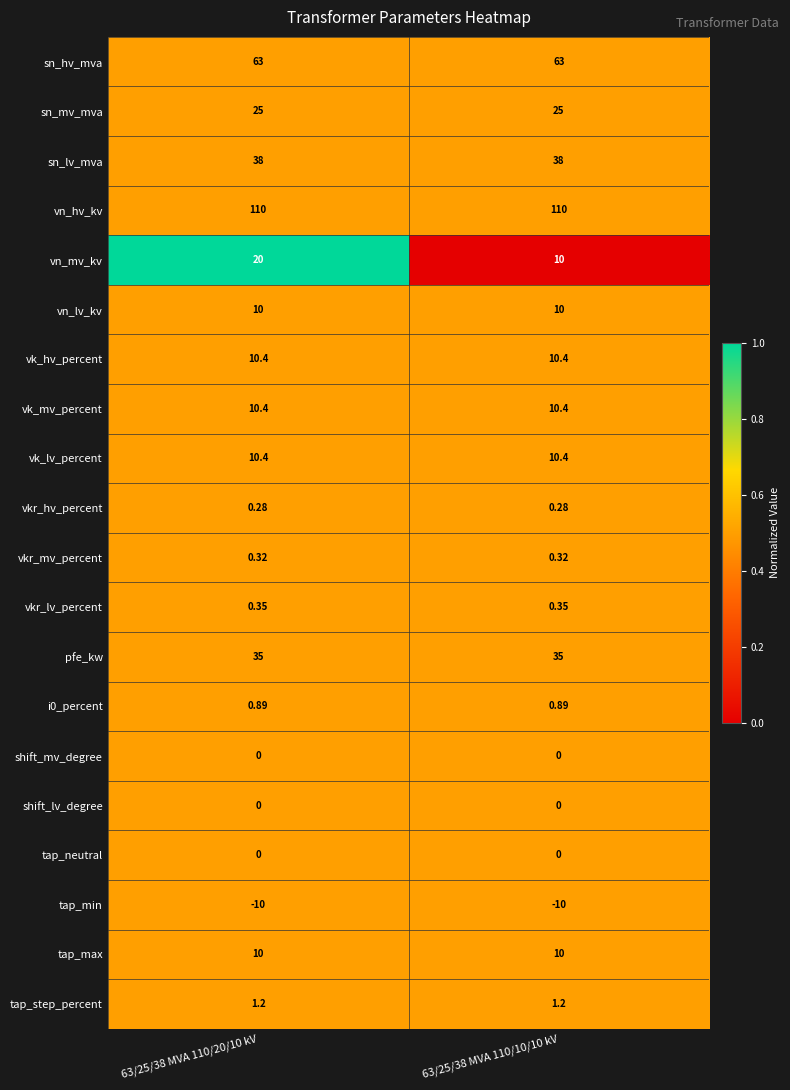

What is the spread (max minus min) of values at 63/25/38 MVA 110/20/10 kV?

120.0